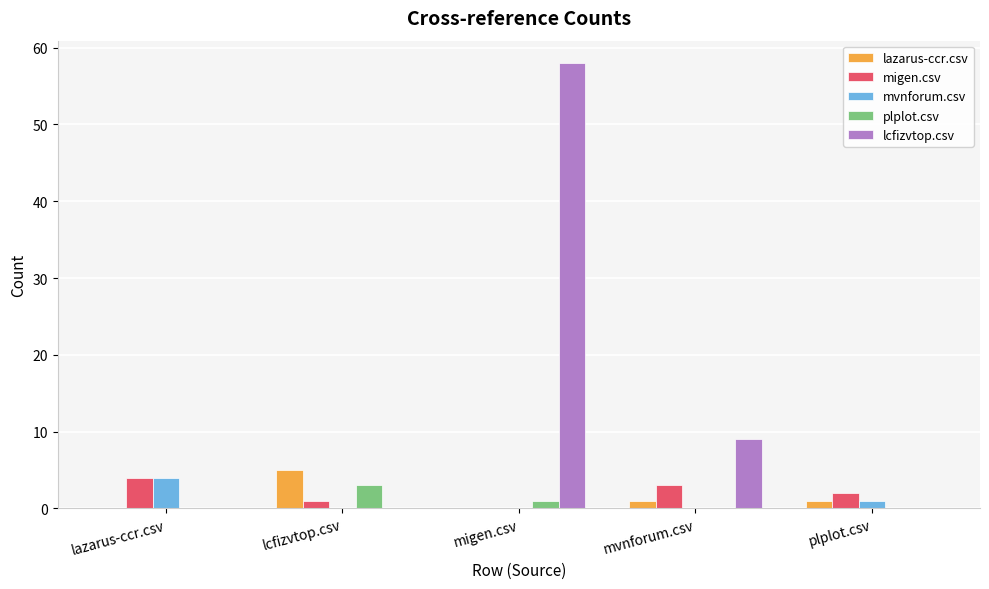

True or false: mvnforum.csv has a value of -2 at lcfizvtop.csv.

False